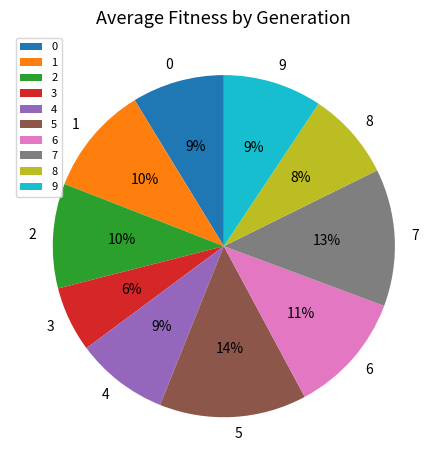

To the nearest percent, what is the difference between the 2 and 0 slice percentages?

1%